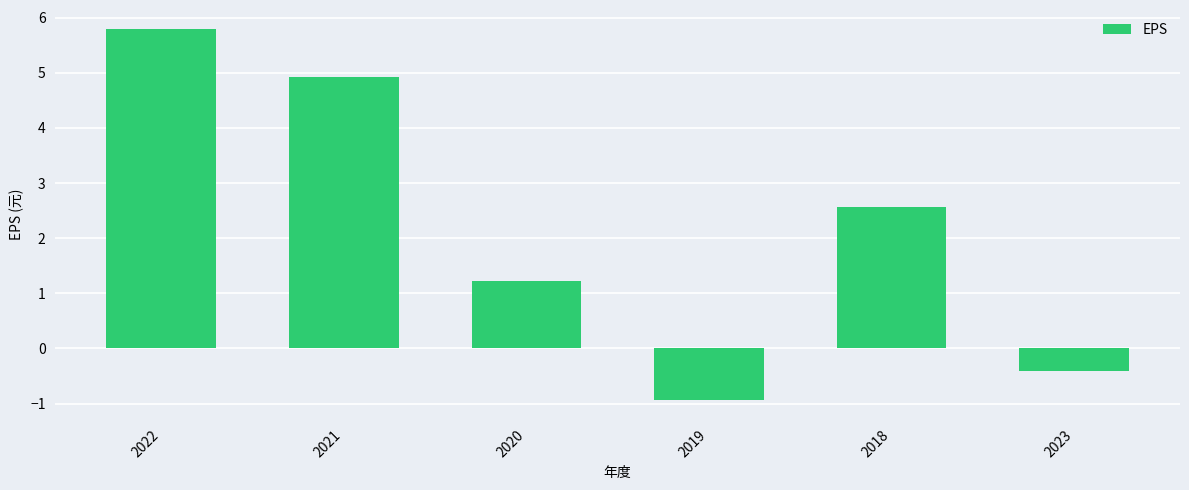

What is the greatest value displayed?

5.8